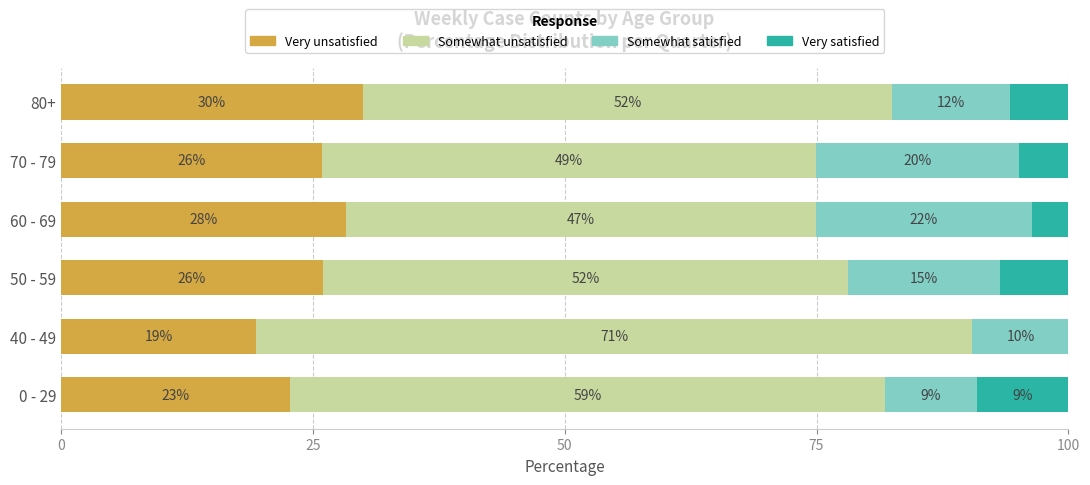

Rank the series by their maximum value, from highest to lowest.

Somewhat unsatisfied, Very unsatisfied, Somewhat satisfied, Very satisfied